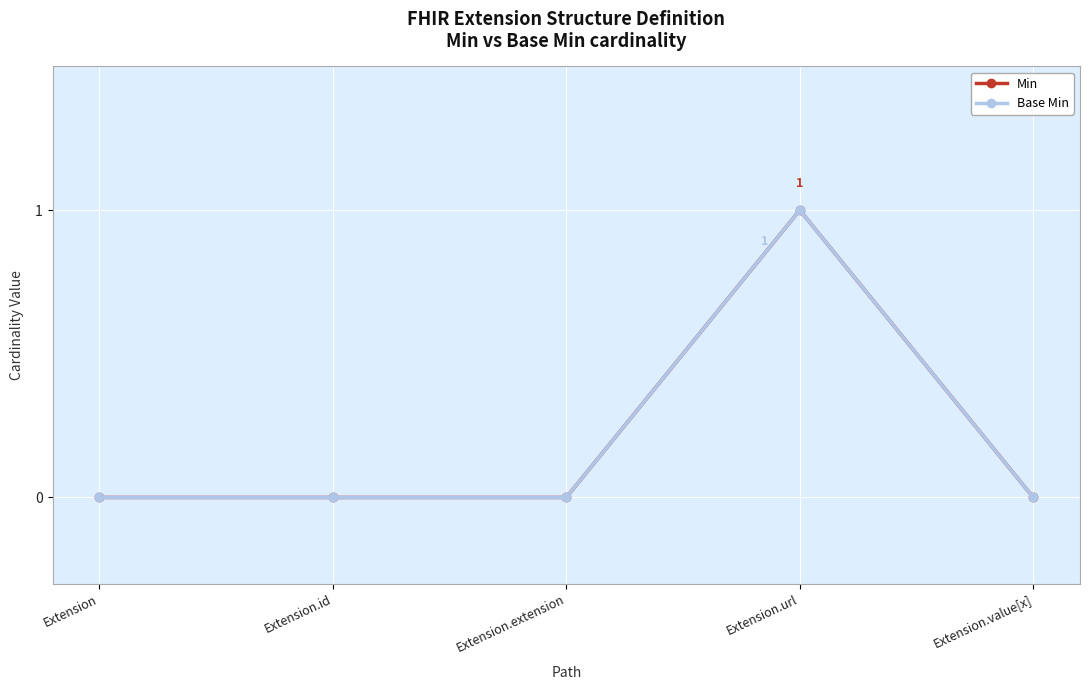

True or false: Base Min and Min intersect in this chart.

False